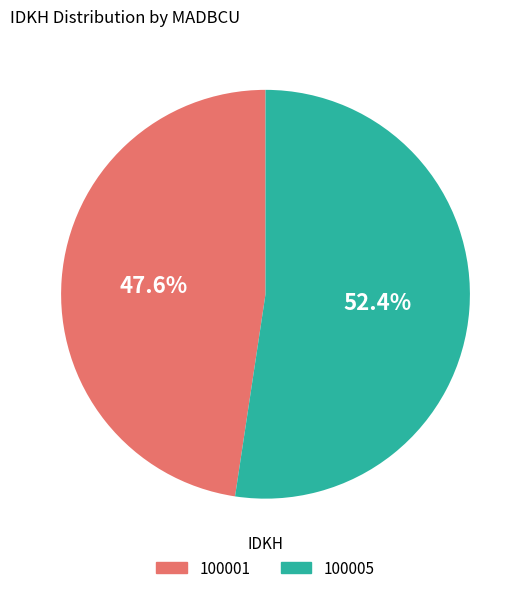

How many slices are in this pie chart?

2